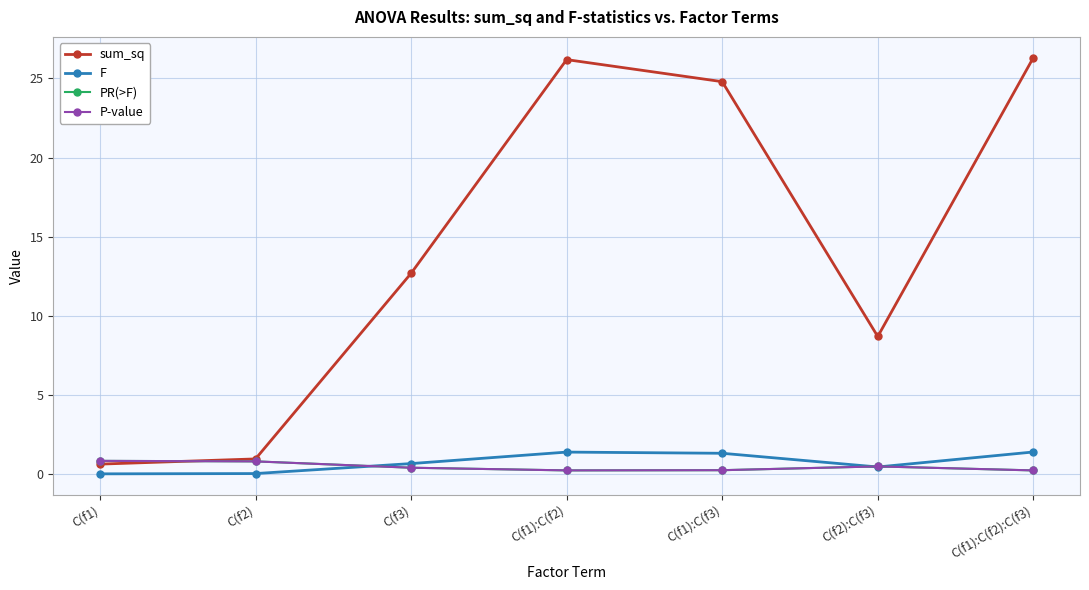

At which category does P-value reach its first local peak?

C(f2):C(f3)